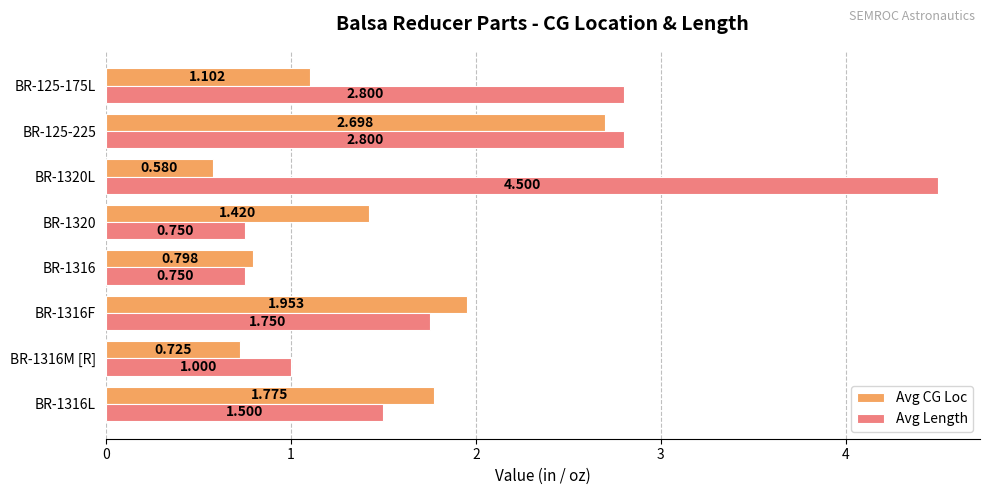

Which series changed the most between BR-1316 and BR-1320?

Avg CG Loc